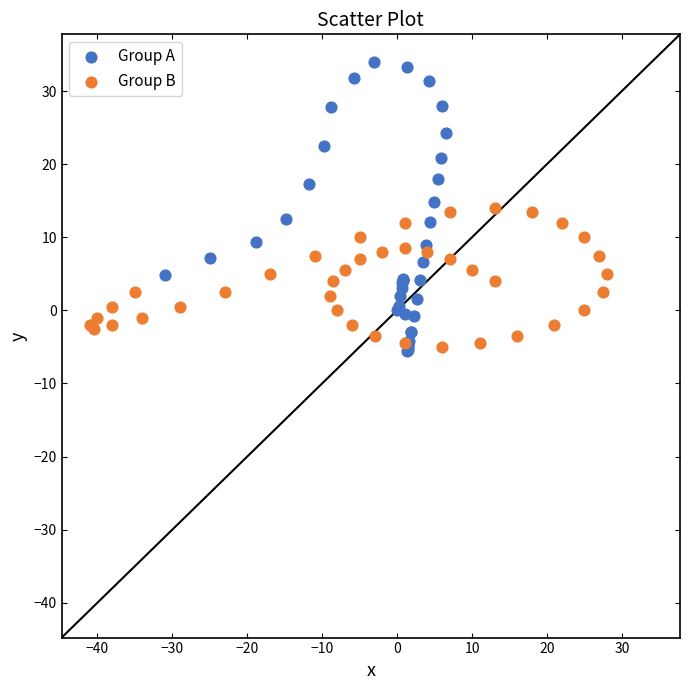

Which series has the widest spread of Y values?

Group A